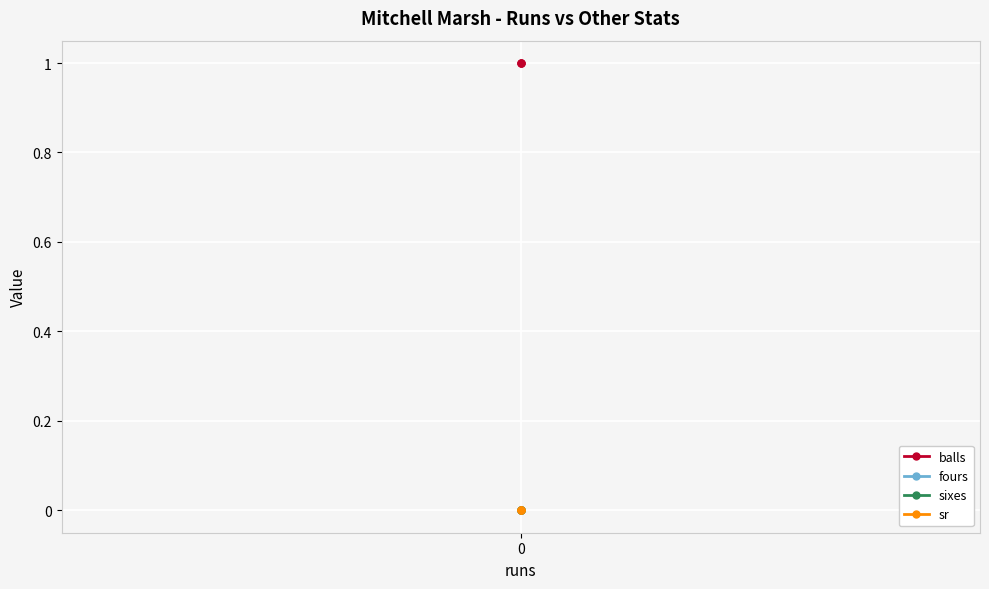

What is the total value across all series at 0?

1